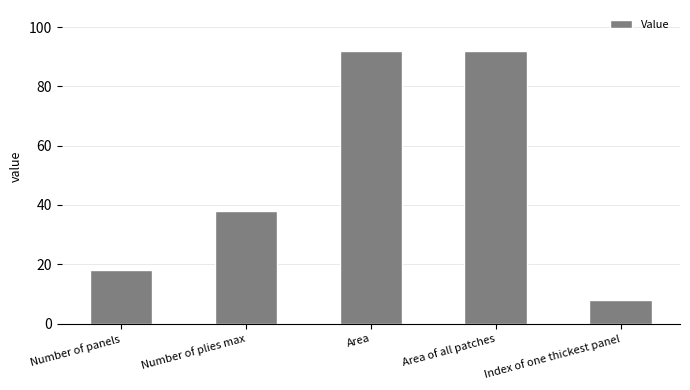

Where is the data nearest to the value 49?

Number of plies max